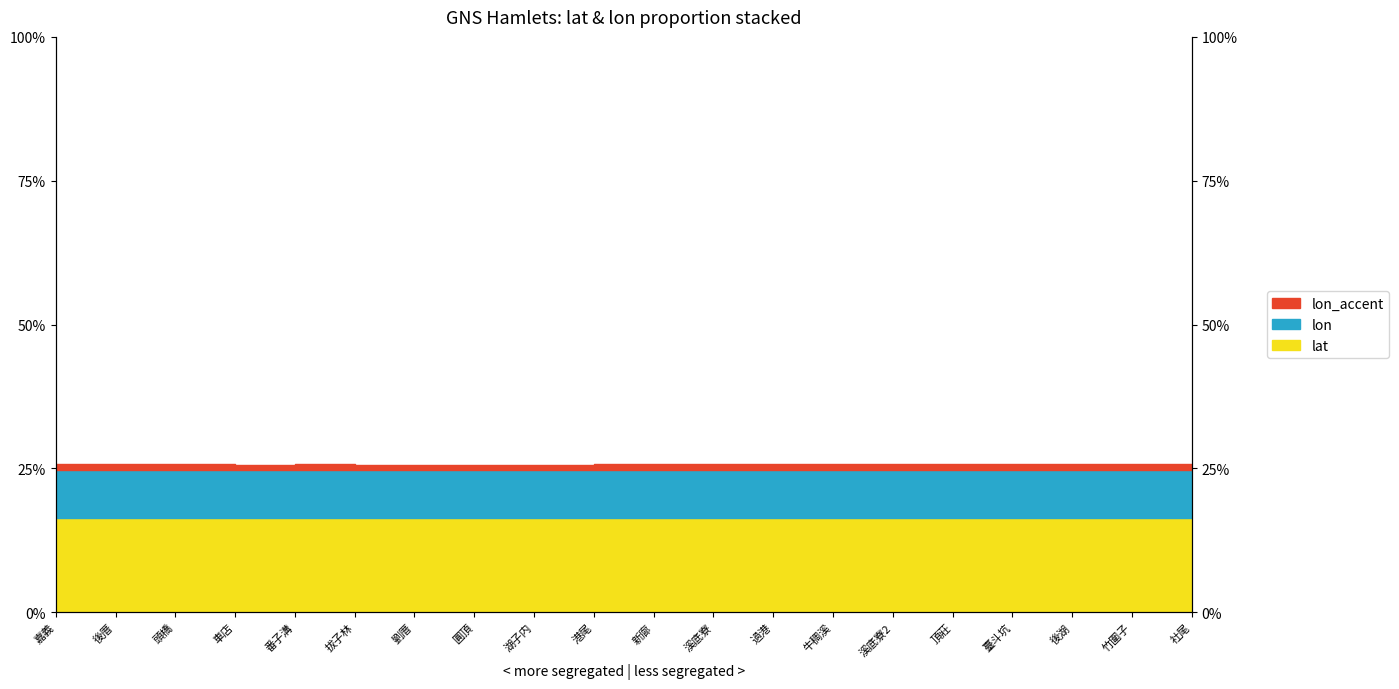

The chart shows a value of 0.2 at 劉厝. True or false?

True